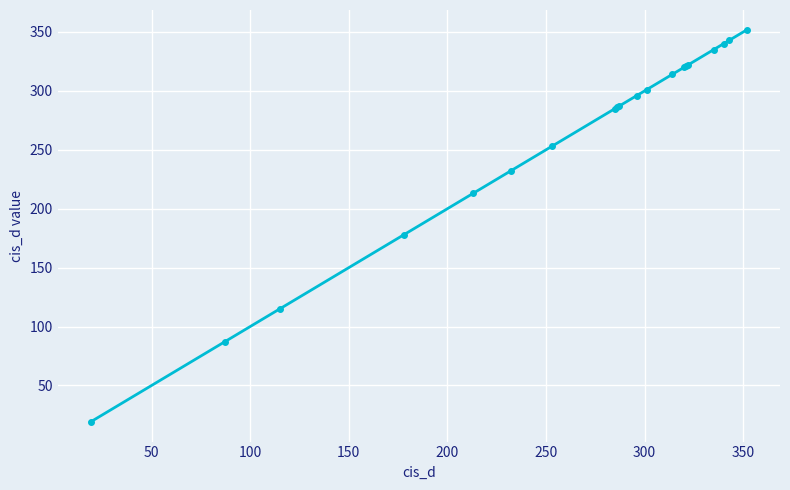

What is the smallest value displayed?

19